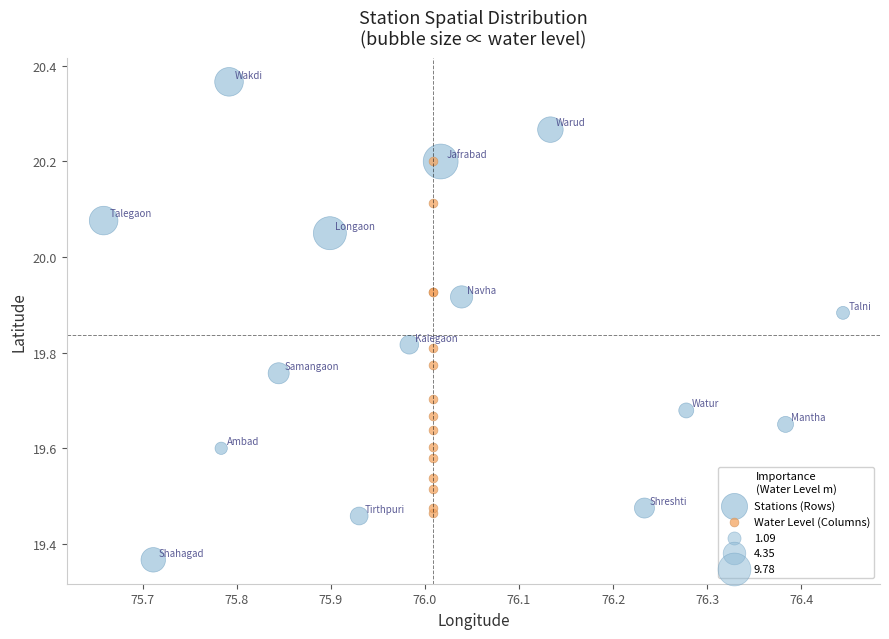

Which series has the widest spread of Y values?

Stations (Rows)